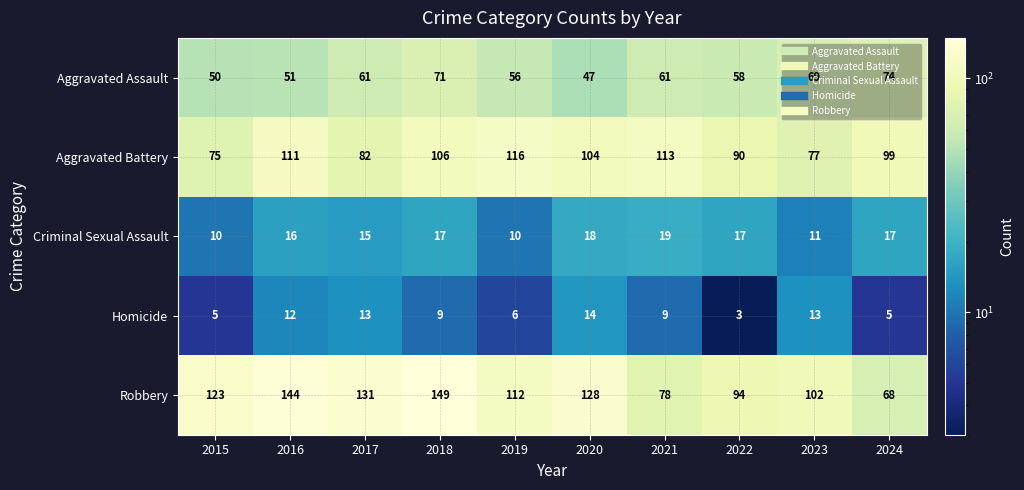

Is it true that Aggravated Battery equals 136 at 2020?

False